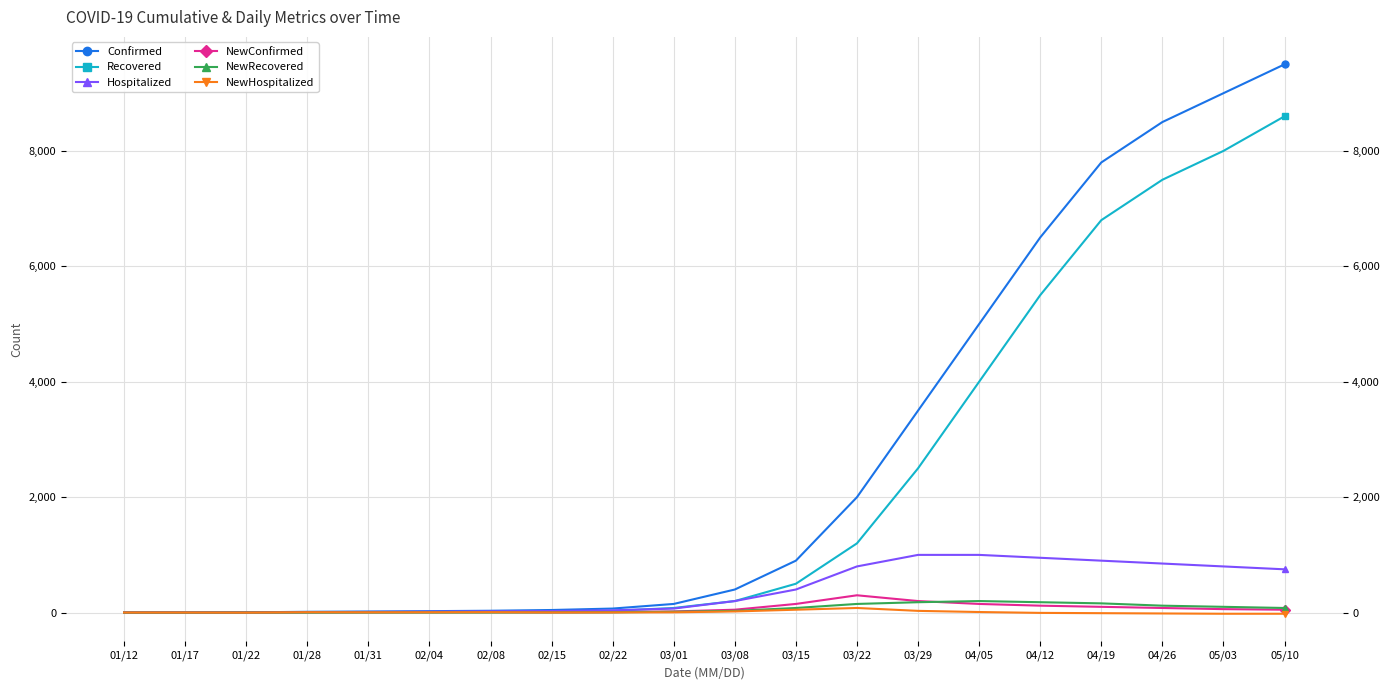

What is the spread (max minus min) of values at 01/22?

5